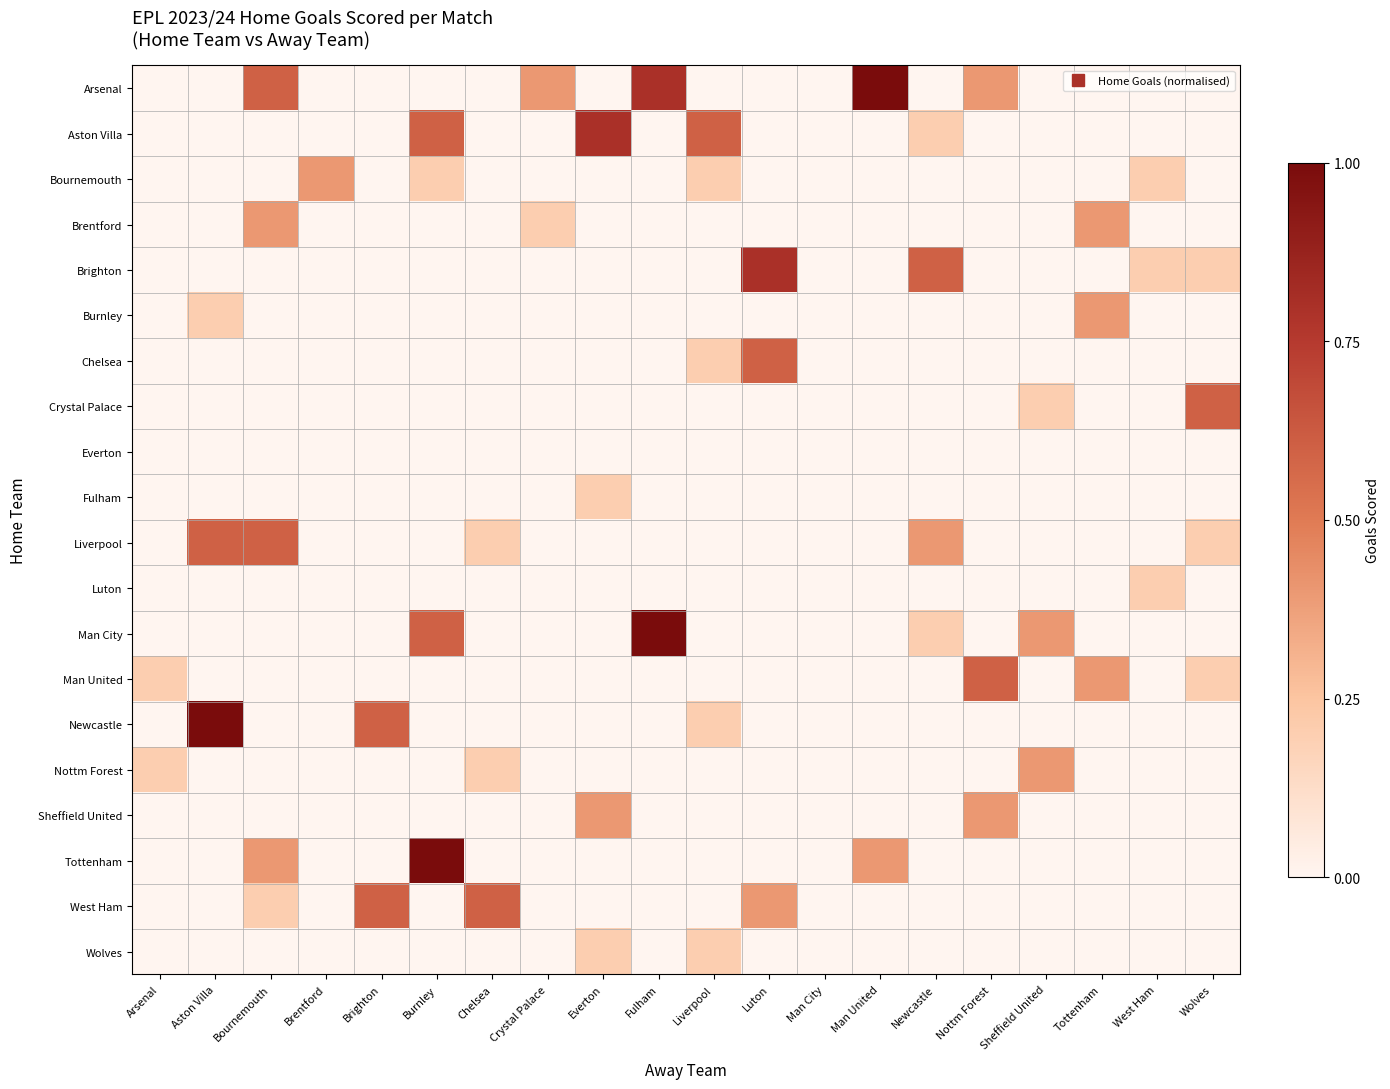

At Fulham, list the series in order from smallest to largest.

Aston Villa, Bournemouth, Brentford, Brighton, Burnley, Chelsea, Crystal Palace, Everton, Fulham, Liverpool, Luton, Man United, Newcastle, Nottm Forest, Sheffield United, Tottenham, West Ham, Wolves, Arsenal, Man City